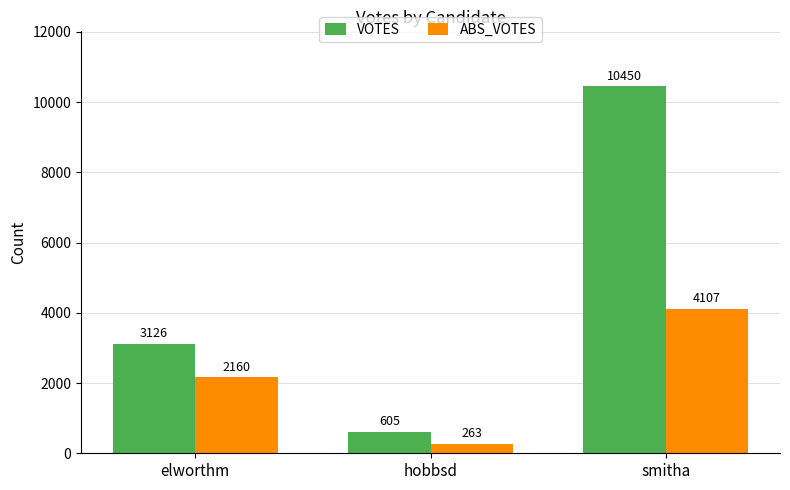

How many series are shown in this chart?

2